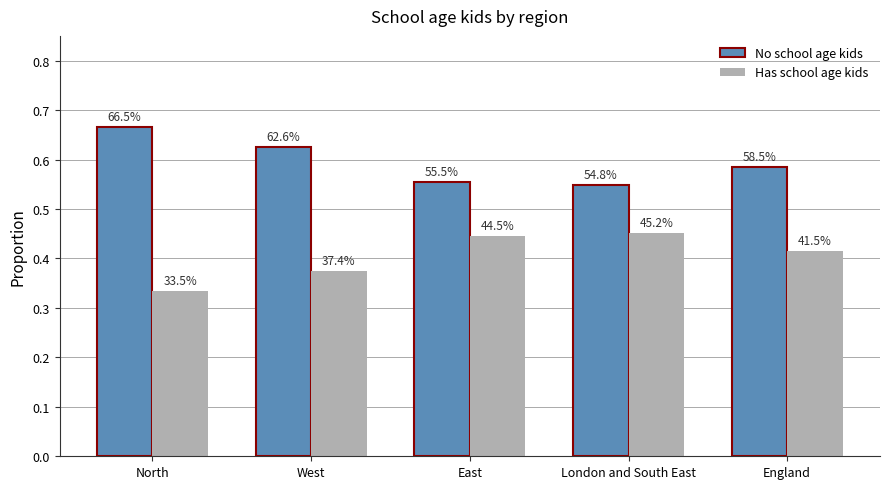

What are all the series names shown in the legend?

No school age kids, Has school age kids